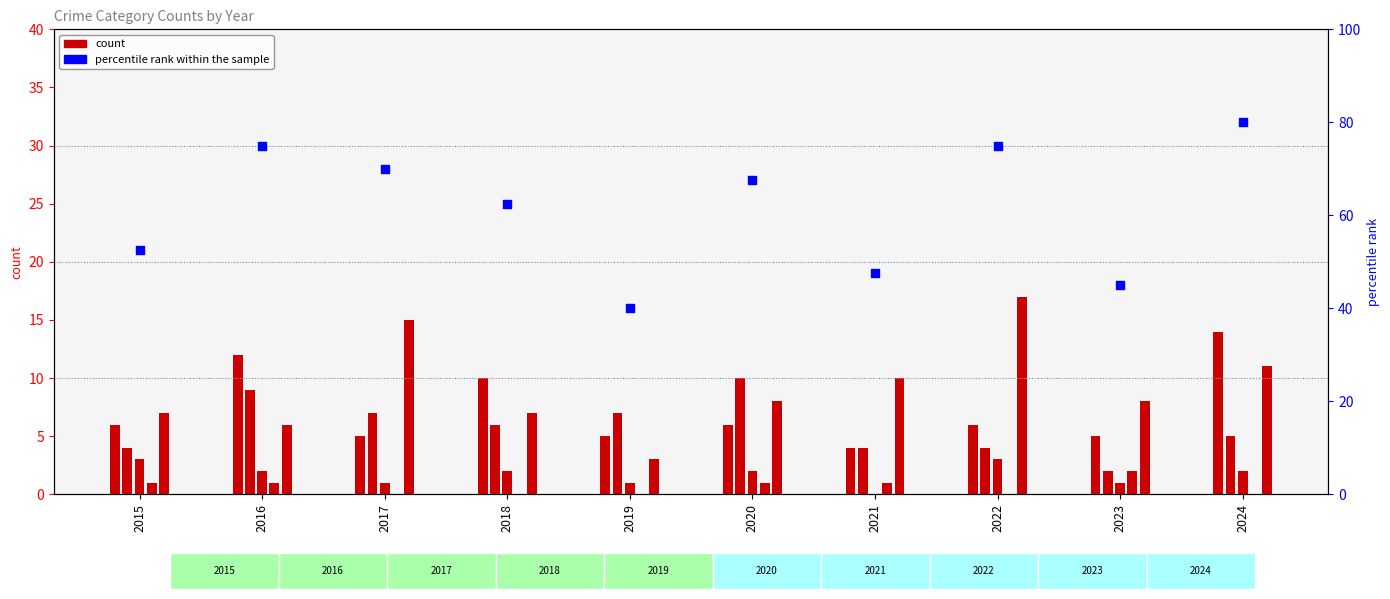

Which series reaches the minimum Y coordinate?

Criminal Sexual Assault